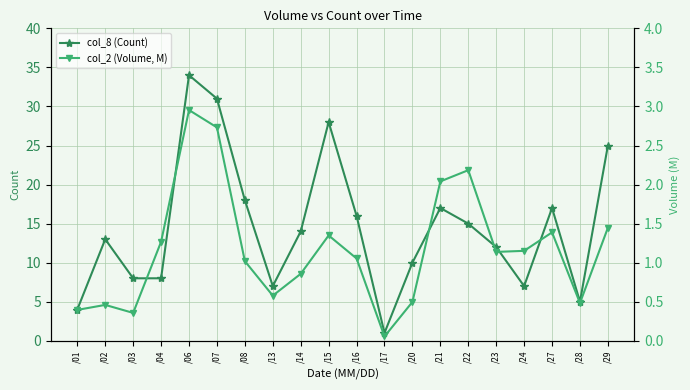

What are all the series names shown in the legend?

col_8 (Count), col_2 (Volume, M)